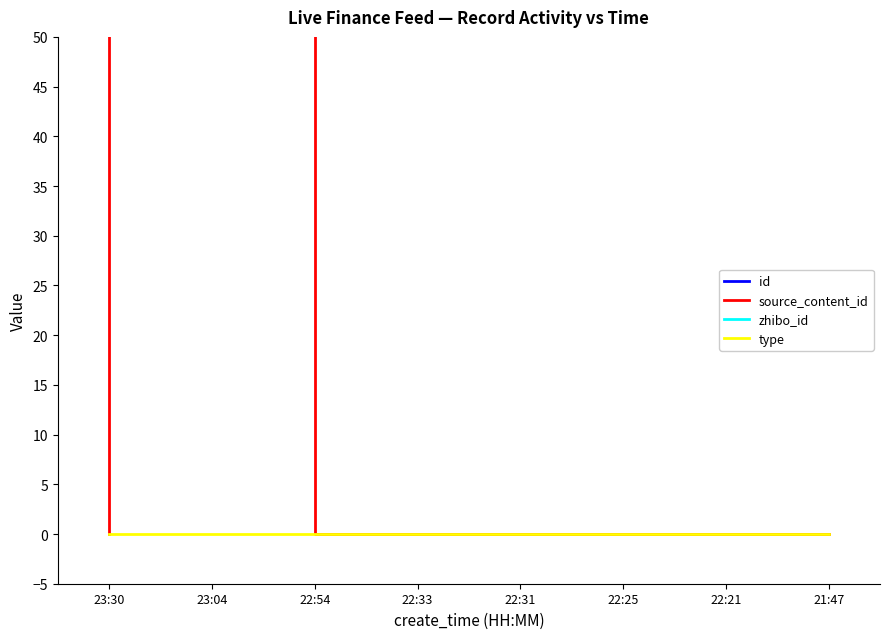

Which label corresponds to the smallest value in the chart?

23:30